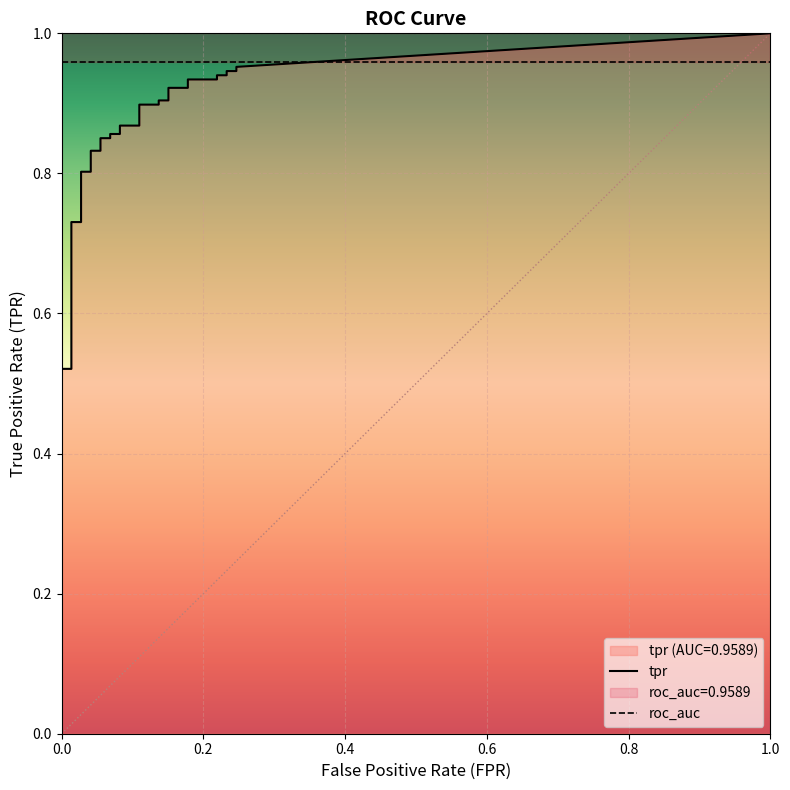

What is the label of the 3rd point from the left?

2